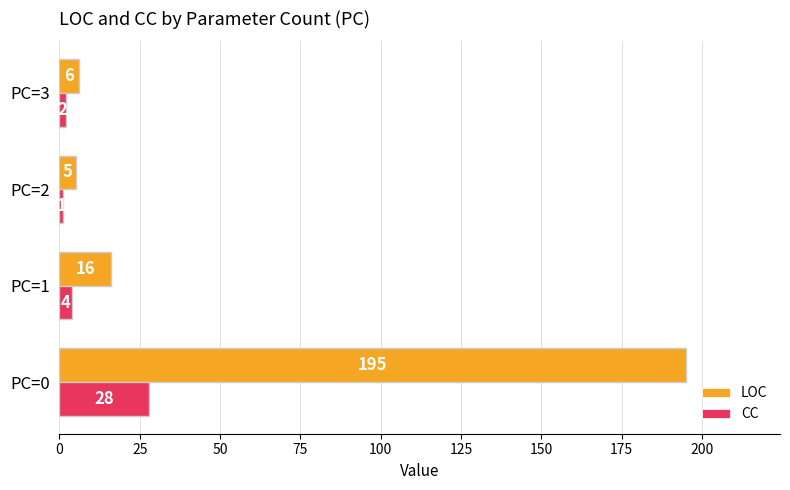

Where is LOC nearest to the value 100?

PC=1